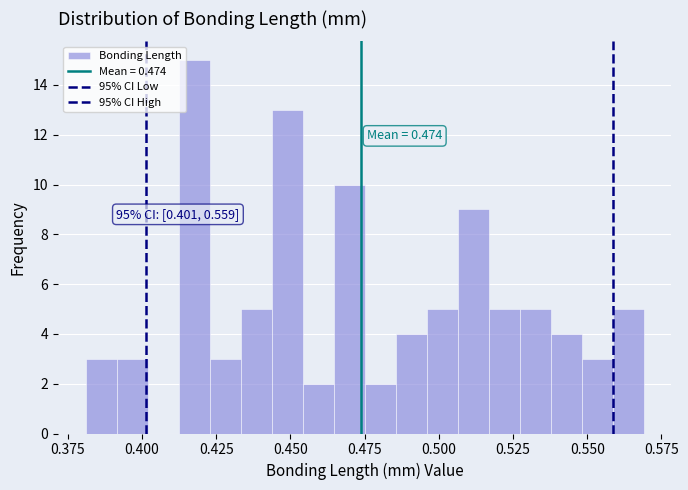

Around what value on the x-axis is the tallest bar? Give the approximate position of its centre, as read against the axis.

0.420